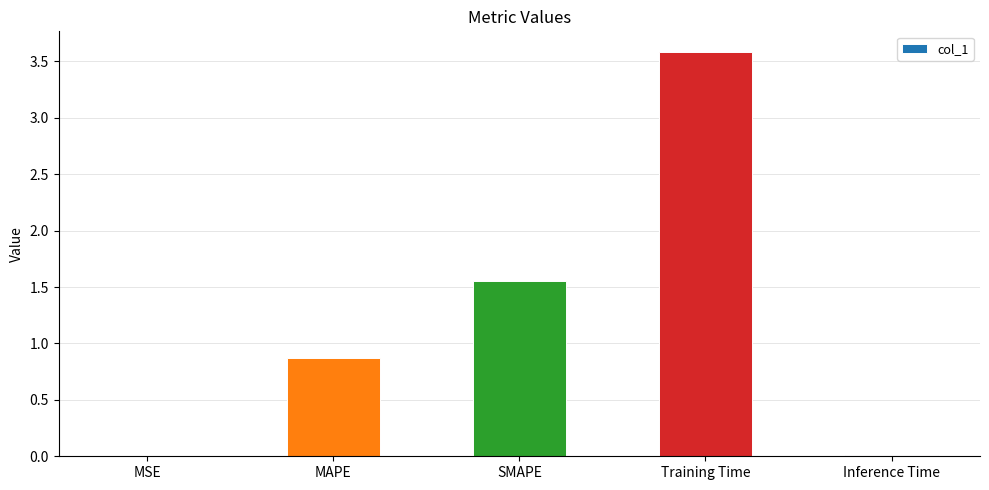

Count the number of data series in this chart.

1